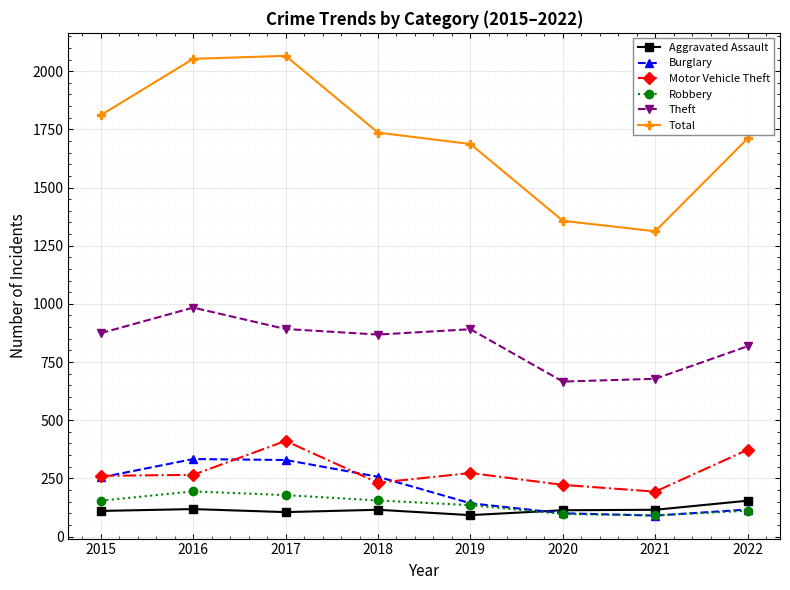

Is the value of Motor Vehicle Theft at 2019 greater than the value of Theft at 2016?

No